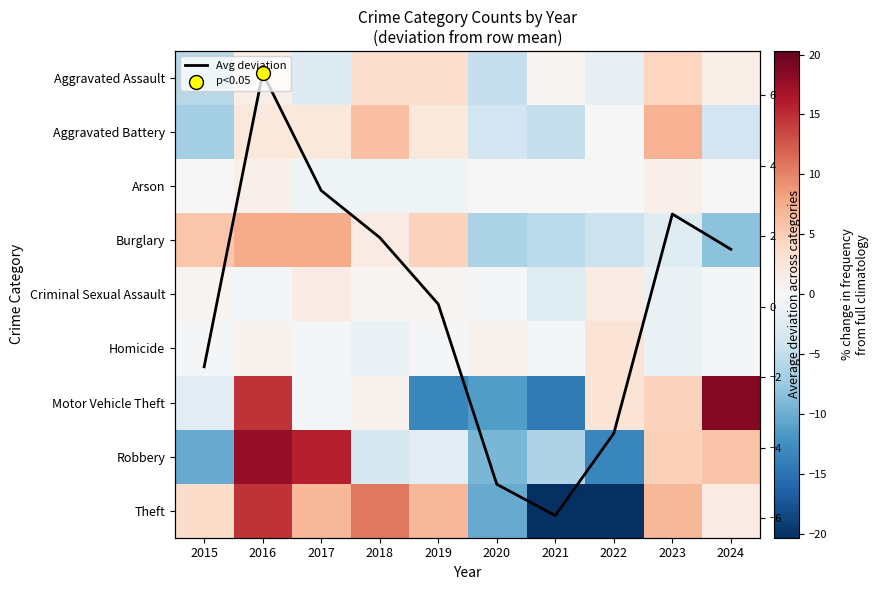

Which has a higher value, 2022 or 2023?

2023